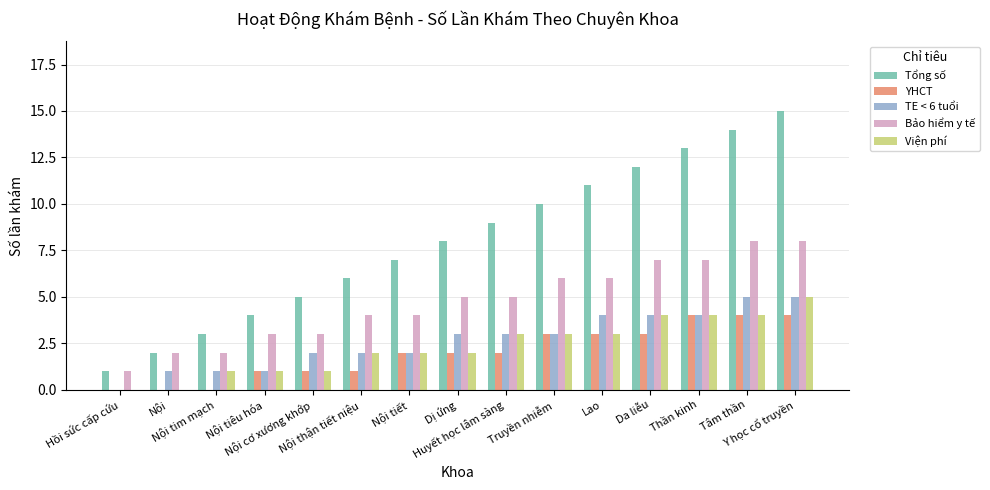

Which series has the largest total across all categories?

Tổng số